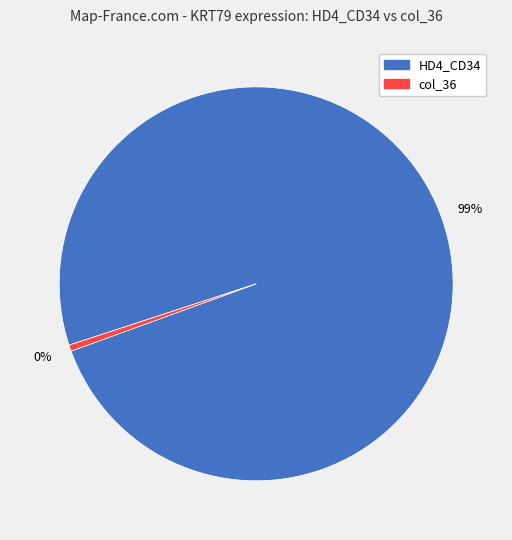

Which category has the biggest portion of the pie?

HD4_CD34